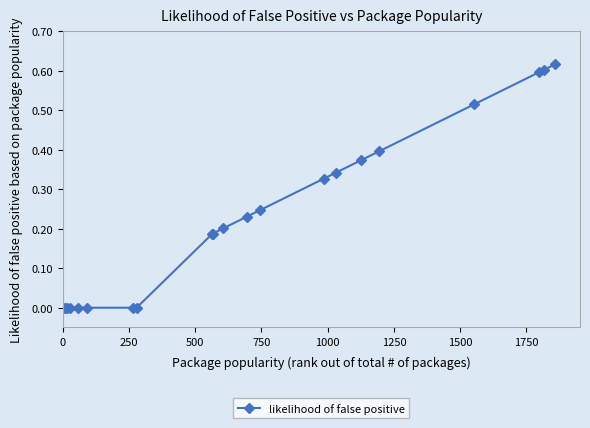

What is the sum of all values?

4.8